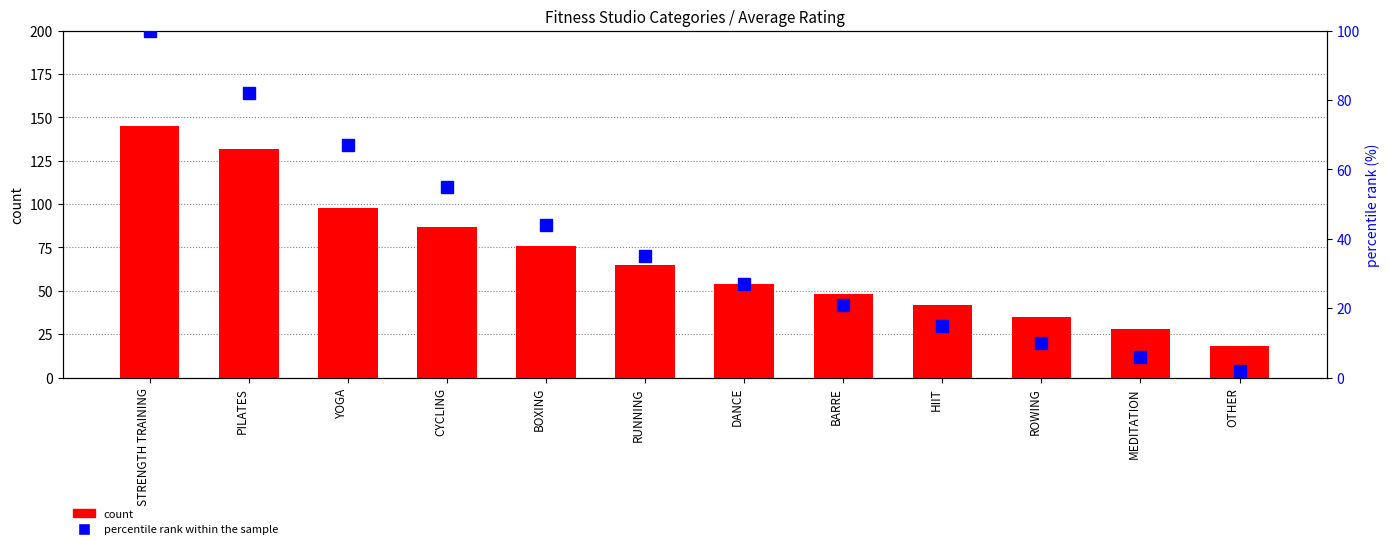

Reading right to left, transcribe all the data shown in this chart.

count: OTHER=18	MEDITATION=28	ROWING=35	HIIT=42	BARRE=48	DANCE=54	RUNNING=65	BOXING=76	CYCLING=87	YOGA=98	PILATES=132	STRENGTH TRAINING=145
percentile rank within the sample: OTHER=2	MEDITATION=6	ROWING=10	HIIT=15	BARRE=21	DANCE=27	RUNNING=35	BOXING=44	CYCLING=55	YOGA=67	PILATES=82	STRENGTH TRAINING=100